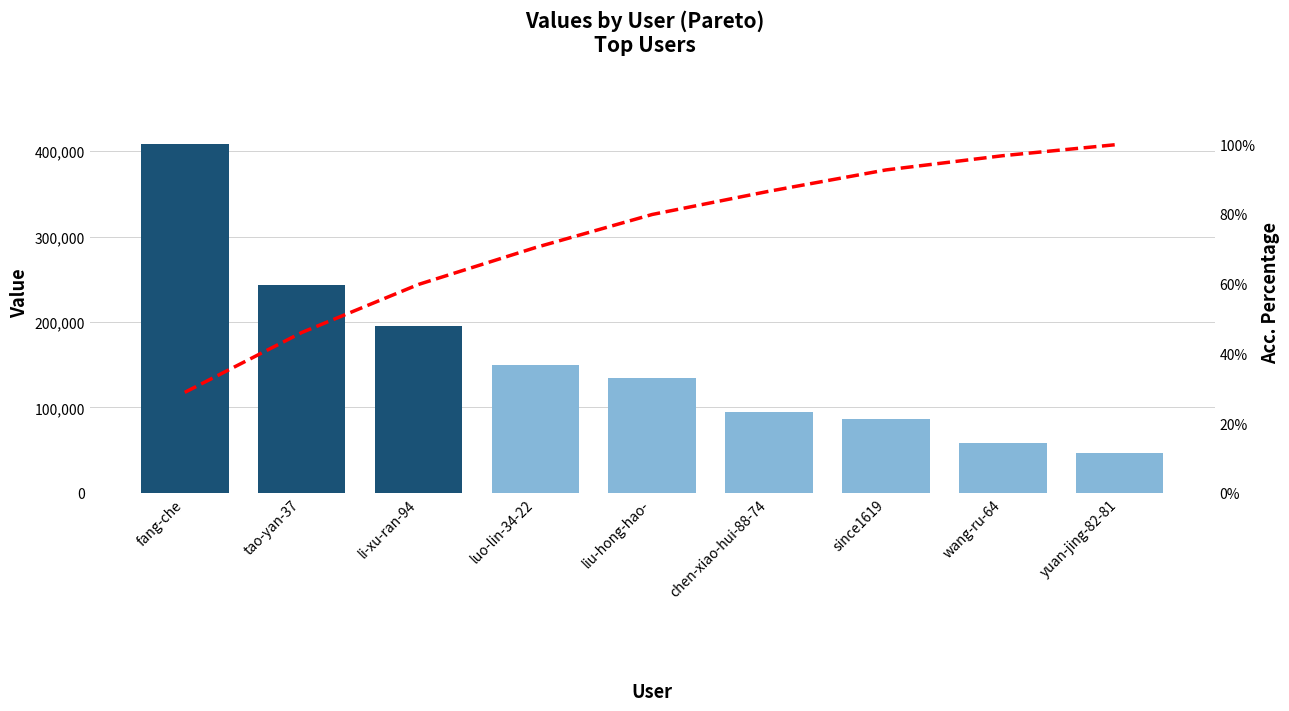

At which label does Cumulative % first exceed 79?

liu-hong-hao-